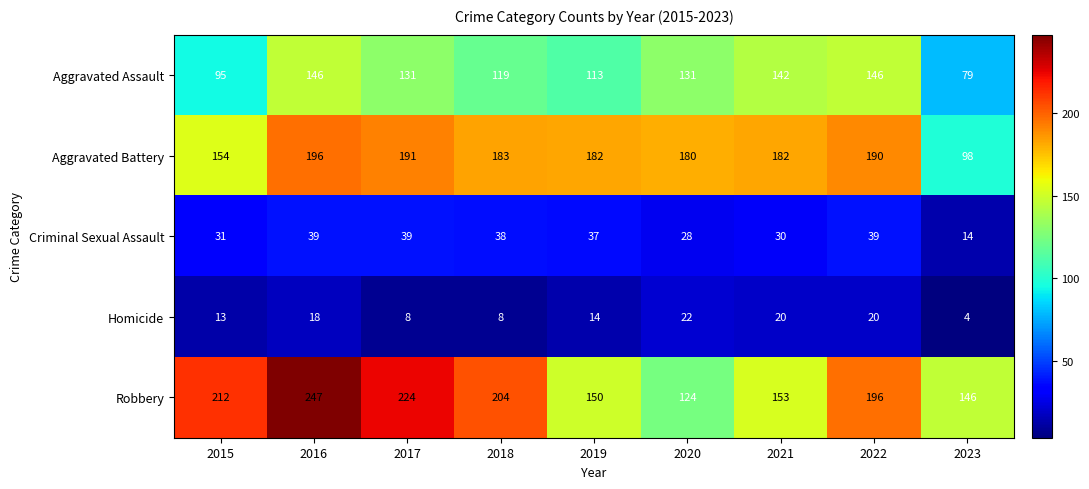

What is the difference between the maximum and minimum values in the Aggravated Battery series?

98